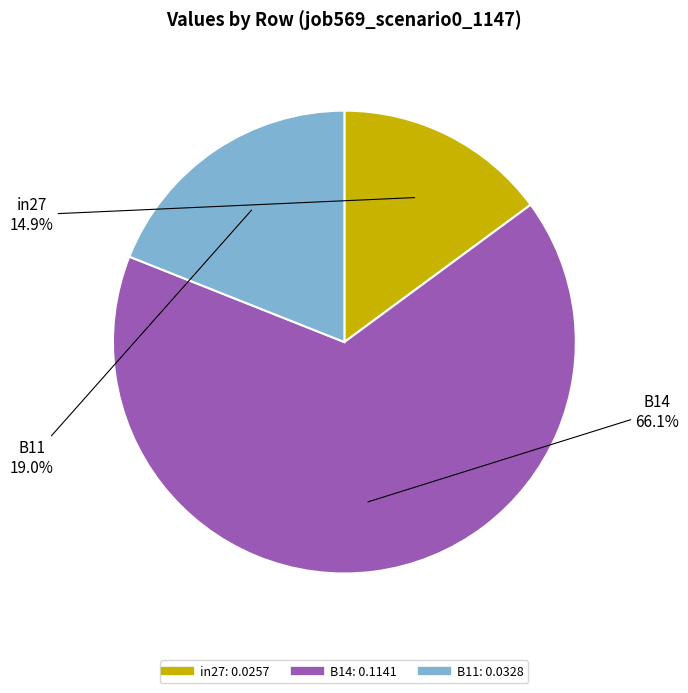

True or false: in27 accounts for 5% of the total.

False